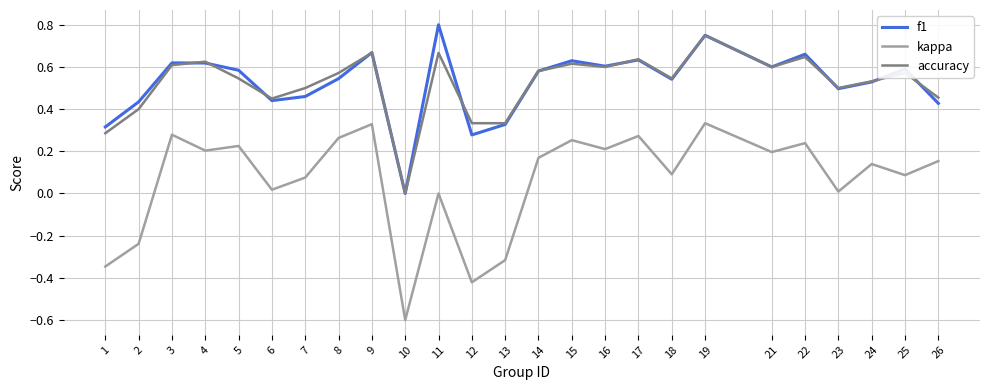

What is the difference between the second highest and minimum values in the kappa series?

0.9